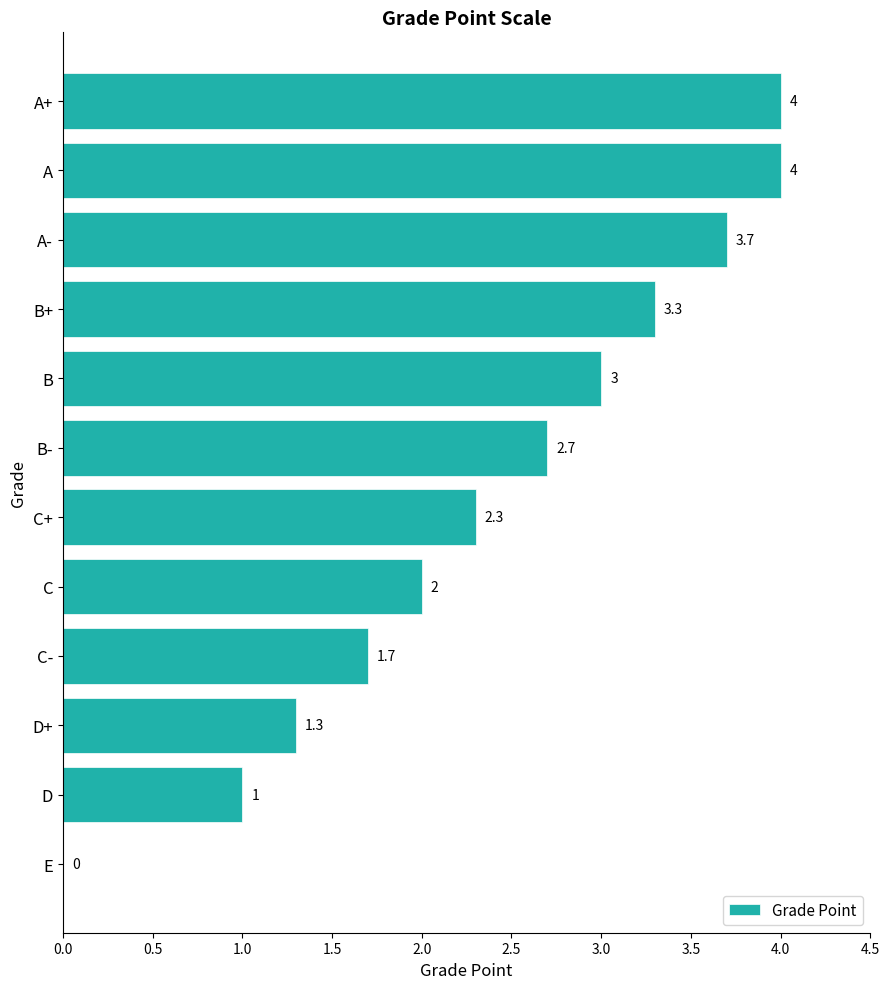

What is the ratio of the value at C to the value at A+?

0.5